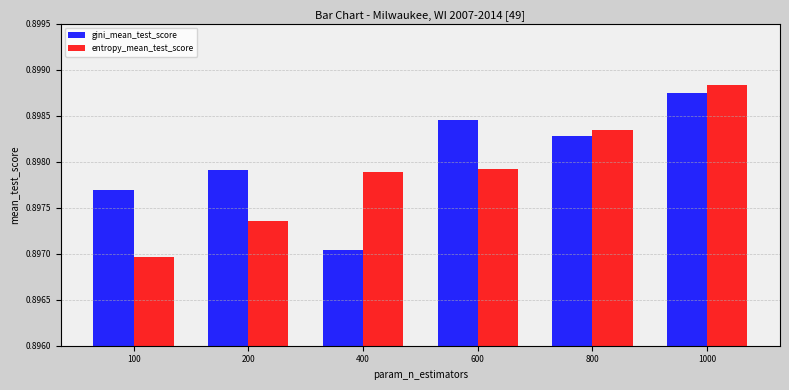

Count the number of categories in the chart.

6